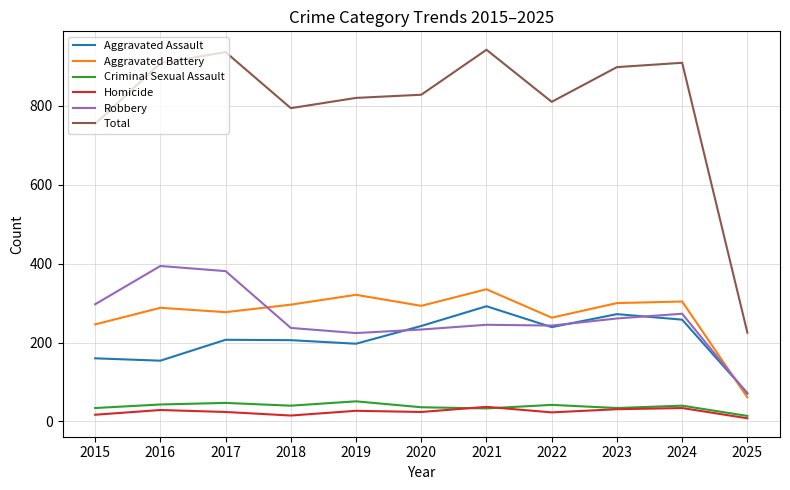

Which series has the largest range (max minus min)?

Total